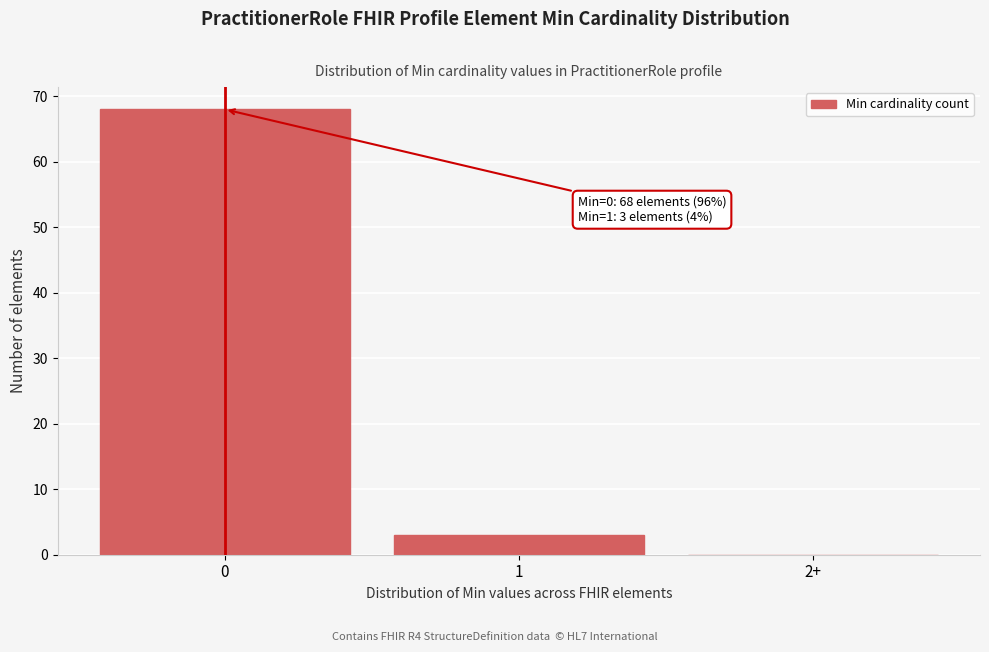

Reading left to right, transcribe all the data shown in this chart.

0=68	1=3	2+=0